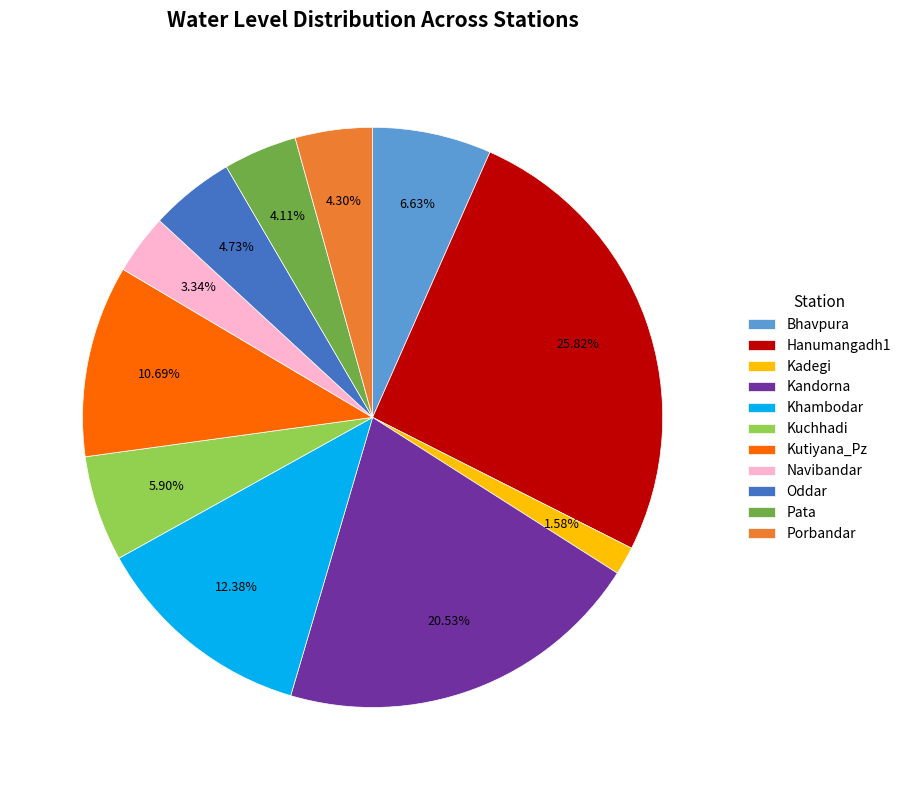

To the nearest percent, what portion does Bhavpura represent?

7%